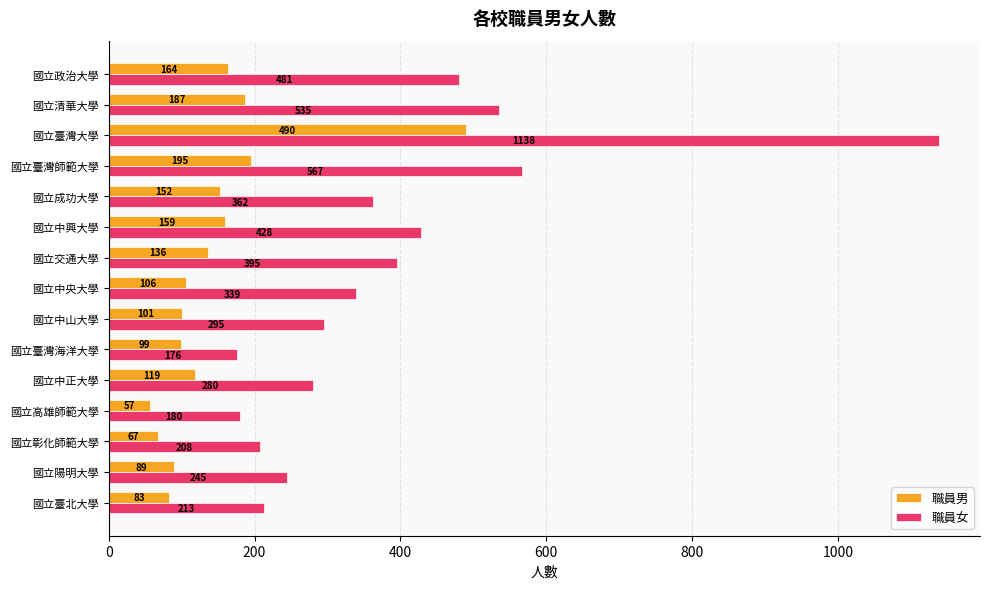

What value does the 職員男 series have at 國立中山大學, to the nearest 5?

100